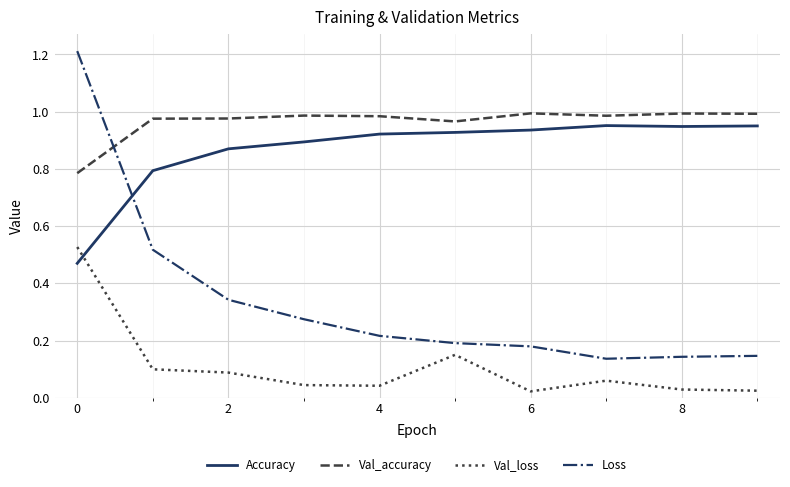

What is the difference between the maximum and minimum values in the Loss series?

1.1